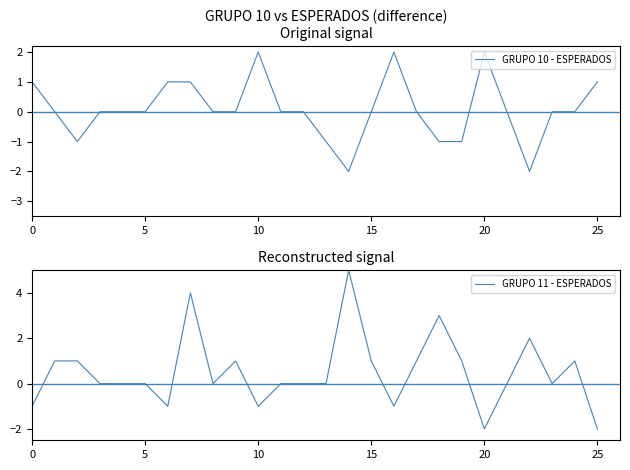

How many series are shown in this chart?

2